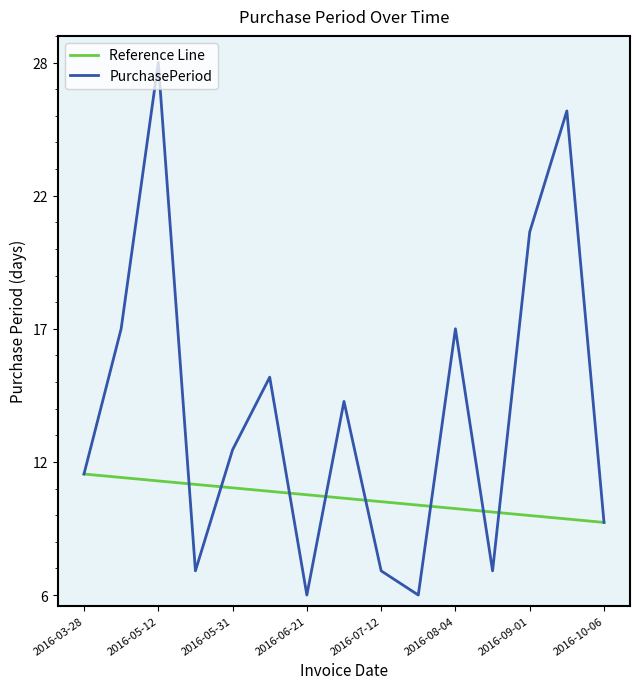

List the labels in order of value, largest first.

2016-05-12, 2016-09-27, 2016-09-01, 2016-04-14, 2016-08-04, 2016-06-15, 2016-07-05, 2016-05-31, 2016-03-28, 2016-10-06, 2016-05-19, 2016-07-12, 2016-08-11, 2016-06-21, 2016-07-18